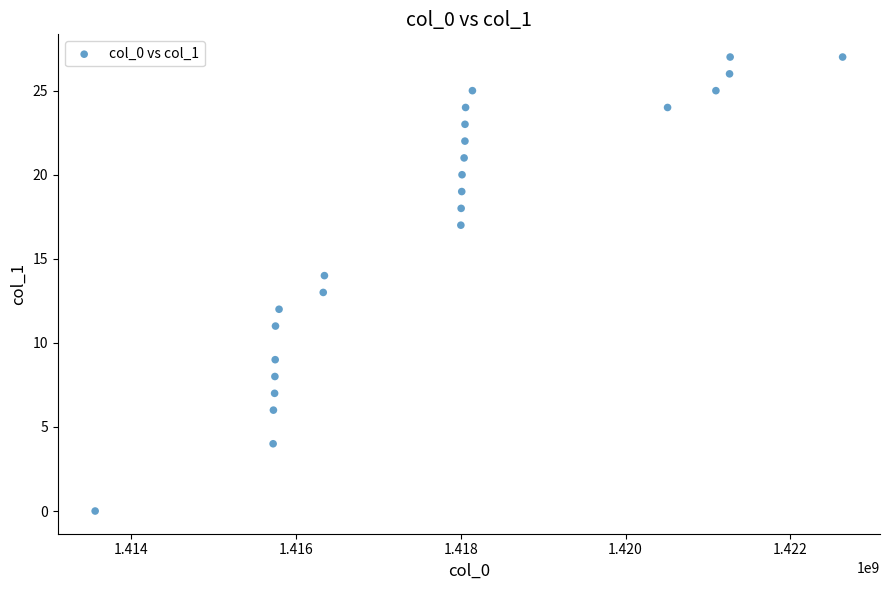

What is the range of Y values (max minus min)?

27